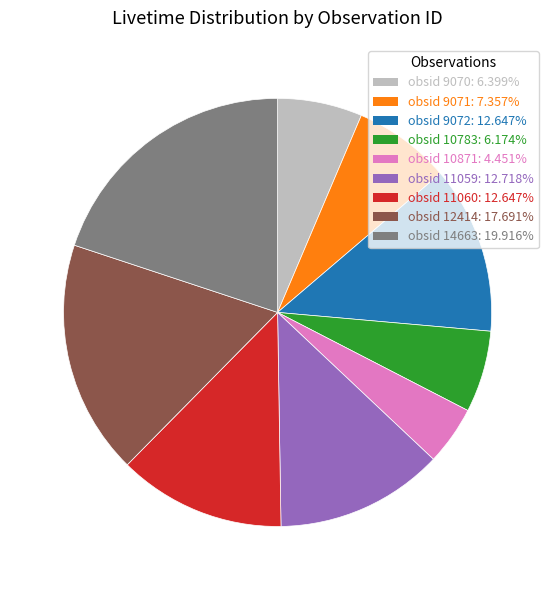

What is the ratio of the value at obsid 10783 to the value at obsid 9071?

0.8